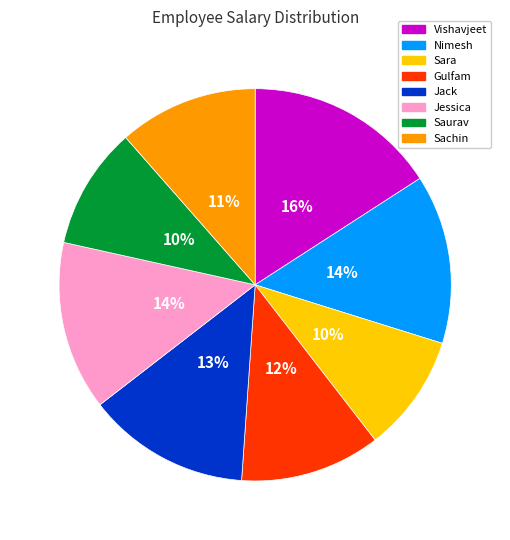

Does Jessica represent more than half of the total?

No